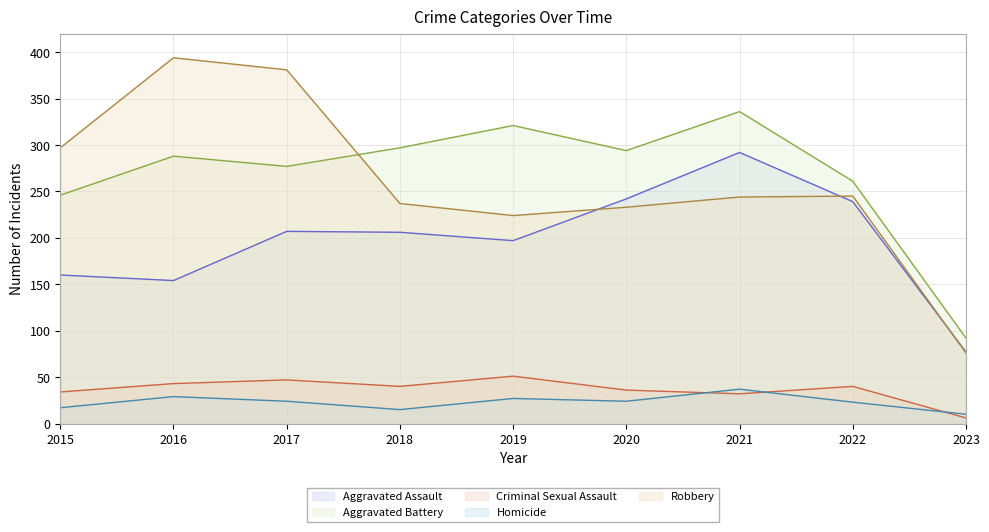

At which label does Criminal Sexual Assault reach its minimum?

2023